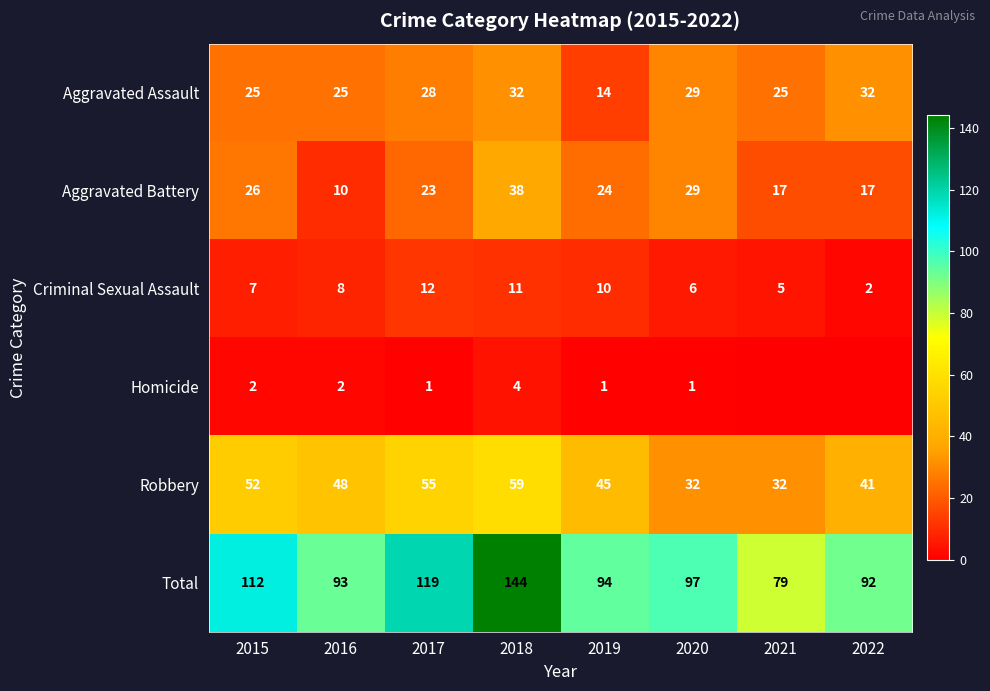

Read the Criminal Sexual Assault value at 2018, to the nearest 10.

10